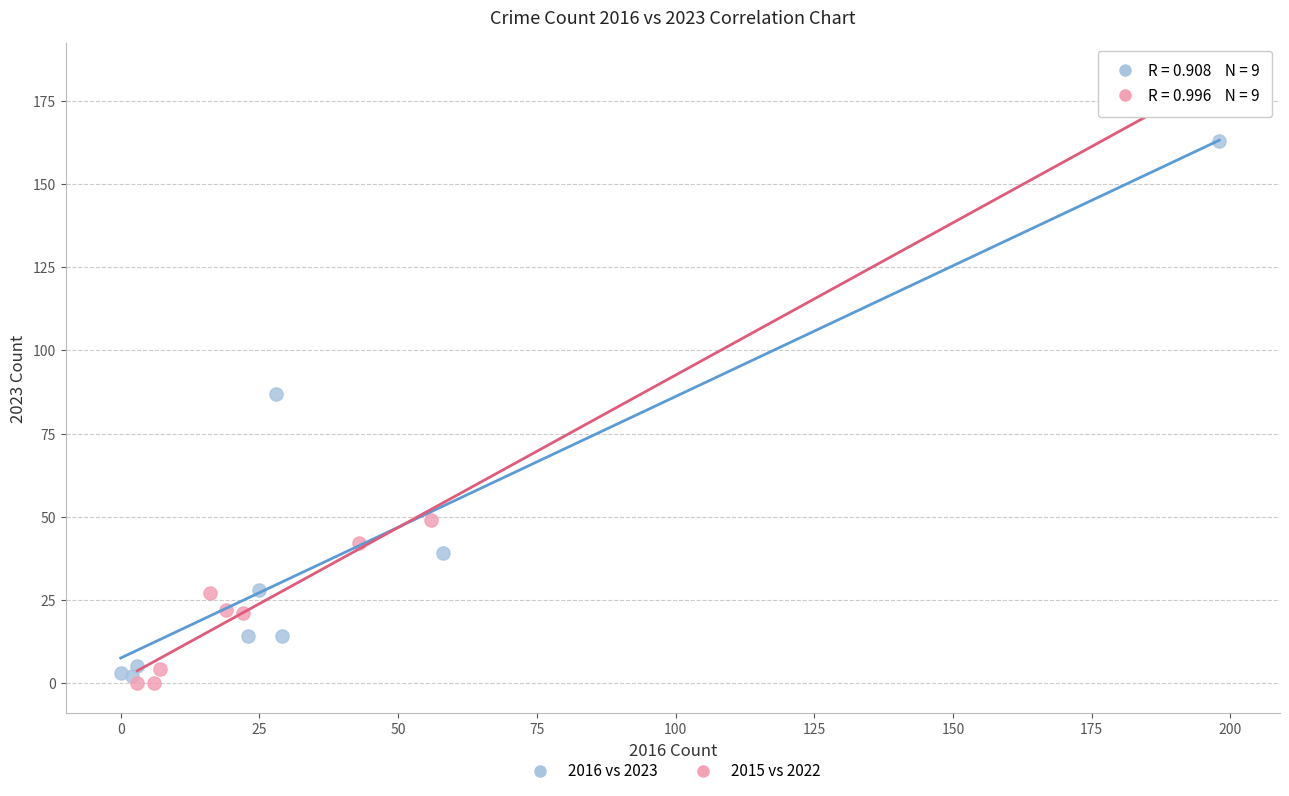

Which series reaches the maximum Y coordinate?

2015 vs 2022